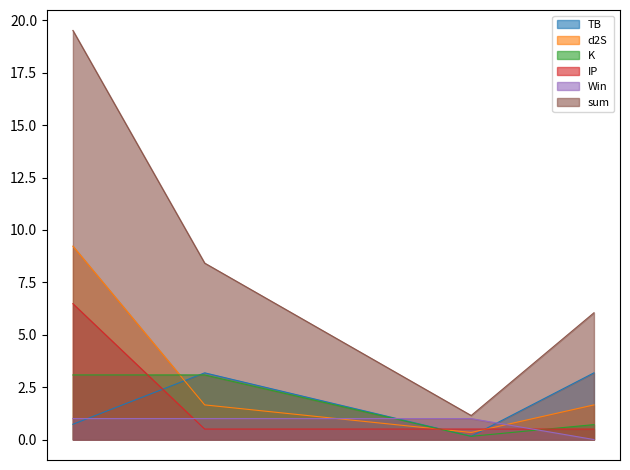

Reading right to left, transcribe all the data shown in this chart.

TB: 3.2	0.2	3.2	0.7
d2S: 1.7	0.3	1.7	9.2
K: 0.7	0.2	3.1	3.1
IP: 0.5	0.5	0.5	6.5
Win: 0.0	1.0	1.0	1.0
sum: 6.0	1.1	8.4	19.5